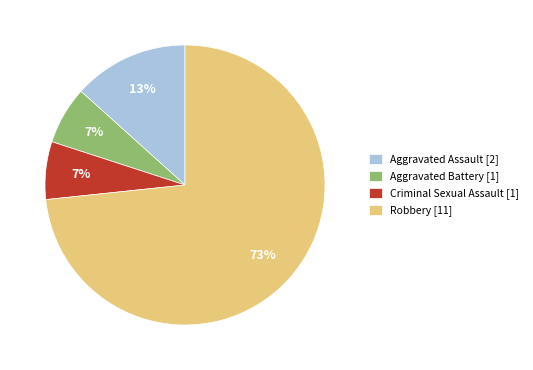

Which has a higher value, Aggravated Assault or Robbery?

Robbery